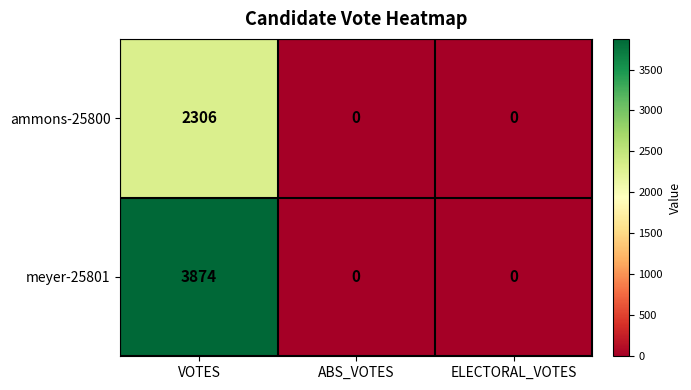

Is it true that meyer-25801 equals 5896 at VOTES?

False